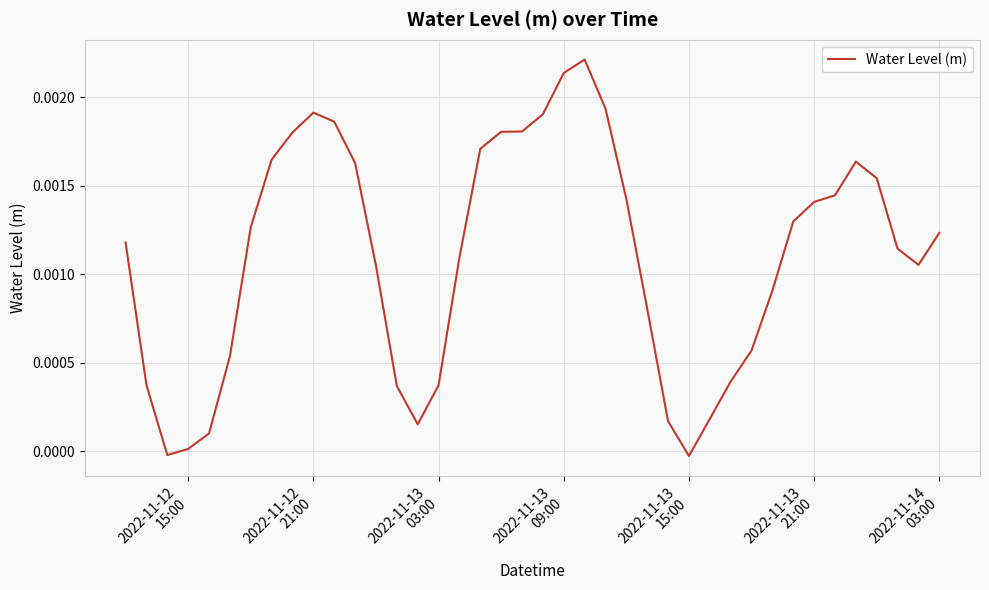

How many points are lower than both their immediate neighbors (excluding endpoints)?

4